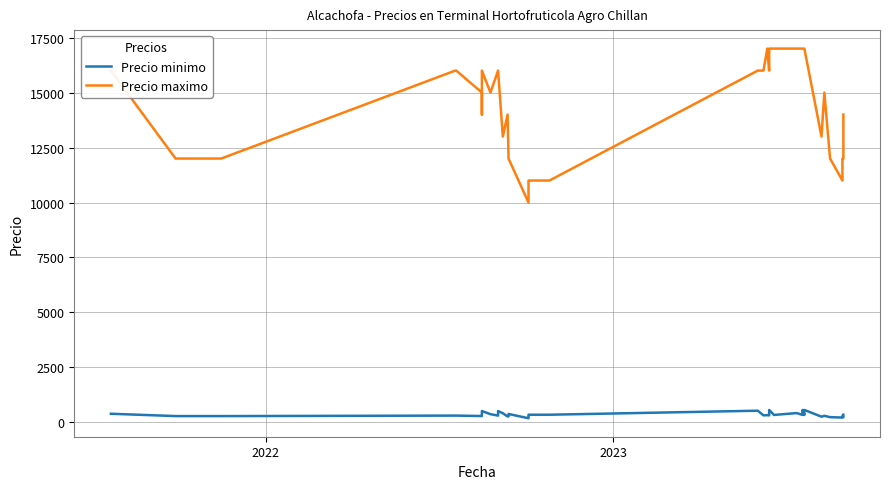

What is the difference between the maximum and minimum values in the Precio minimo series?

377